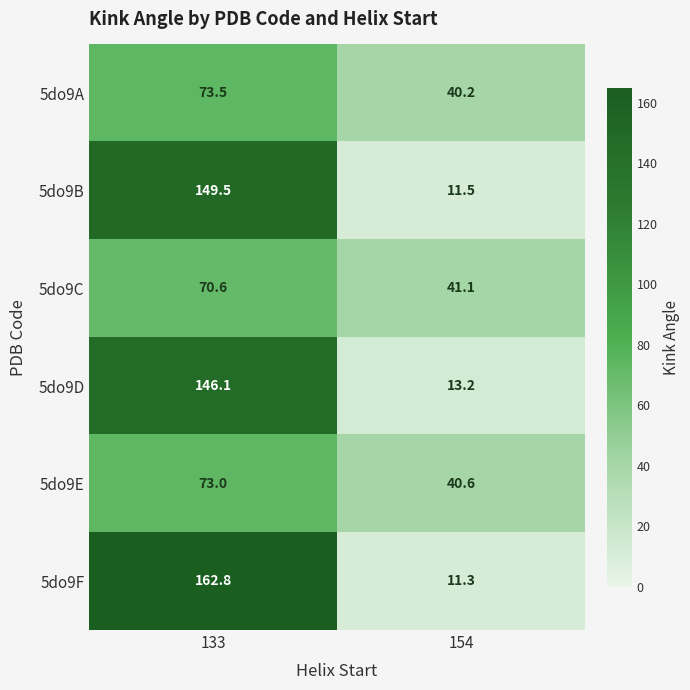

What is the average value of the 5do9F series?

87.1